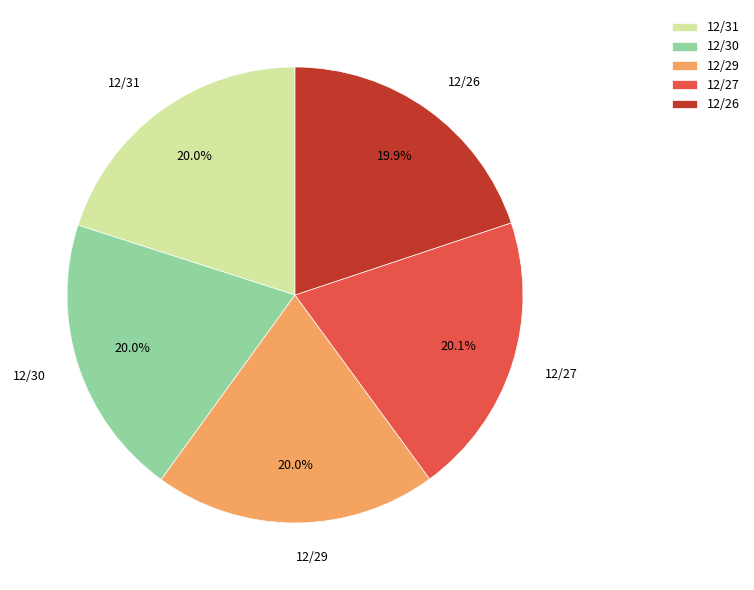

Does 12/30 represent more than half of the total?

No